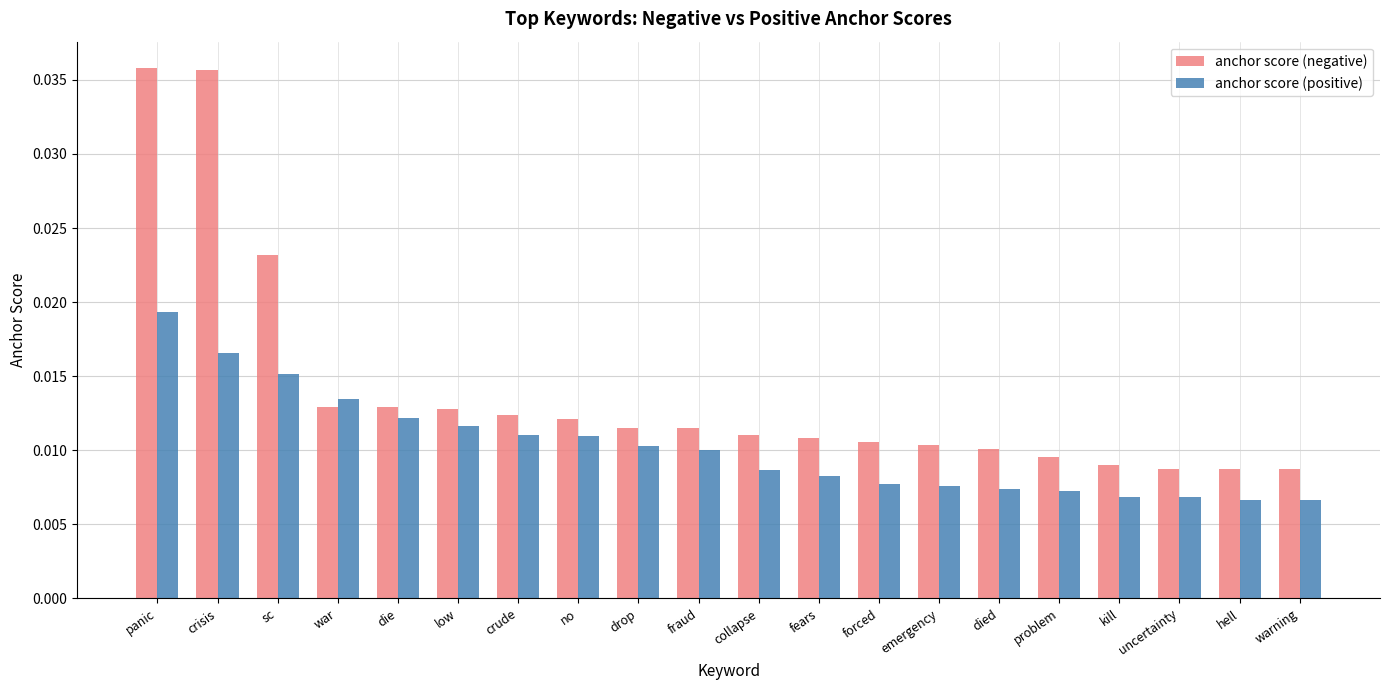

At how many categories does at least one series exceed 0?

20